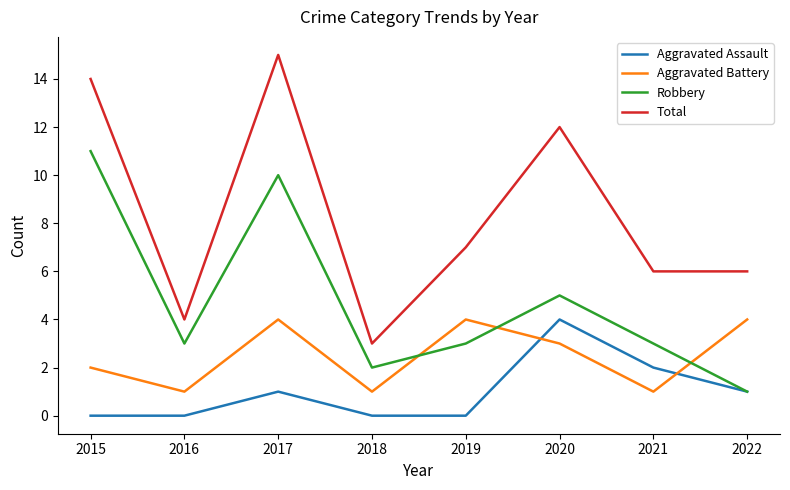

At which category does the chart reach its peak across all series?

2017